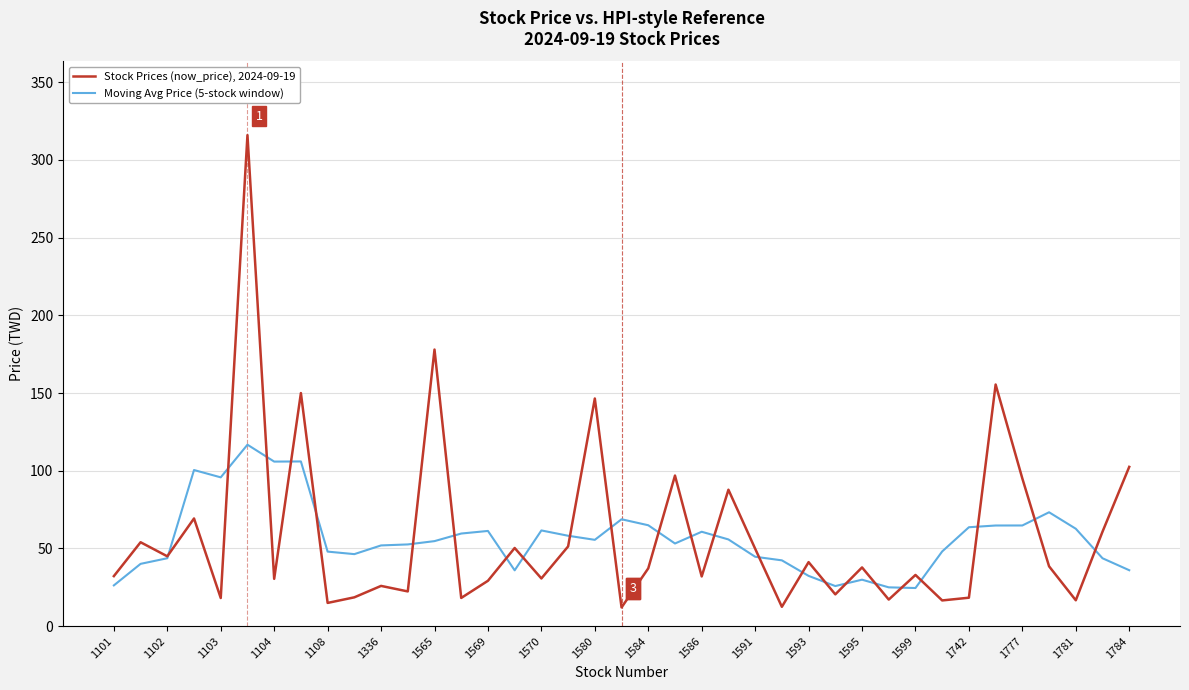

Which series has the largest range (max minus min)?

Stock Prices (now_price), 2024-09-19